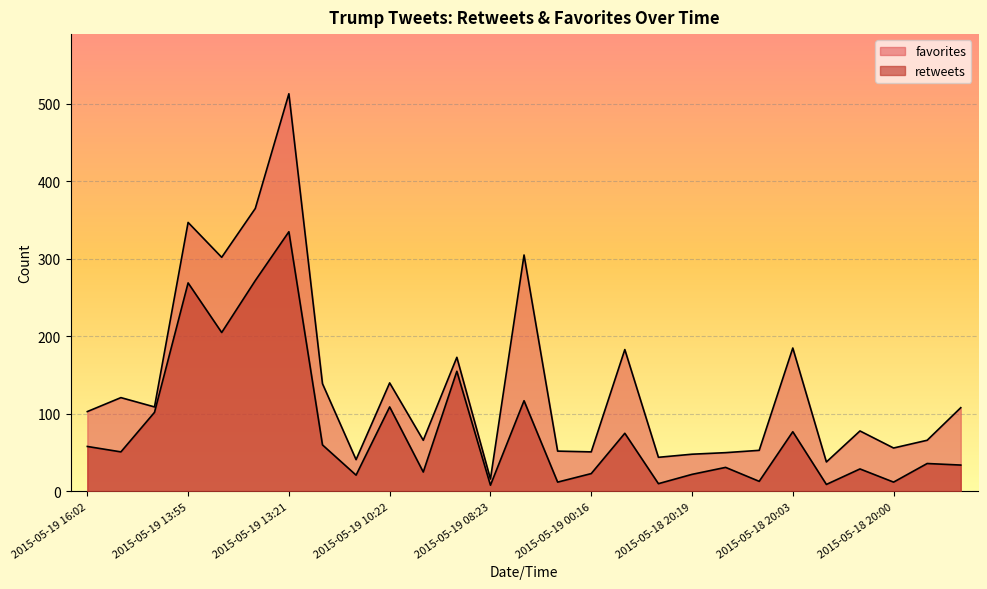

What is the value of the favorites point at the 26th from the left?

66